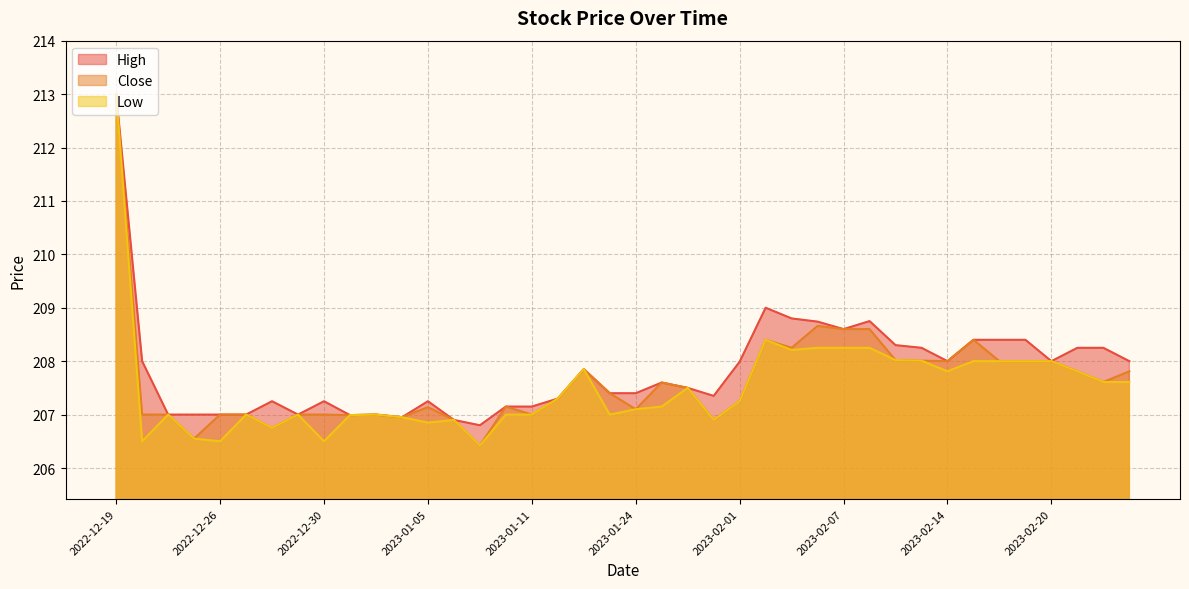

List the labels in order of Low value, smallest first.

2023-01-09, 2022-12-20, 2022-12-26, 2022-12-30, 2022-12-23, 2022-12-28, 2023-01-05, 2023-01-06, 2023-01-31, 2023-01-04, 2023-01-02, 2022-12-21, 2022-12-27, 2022-12-29, 2023-01-03, 2023-01-10, 2023-01-11, 2023-01-23, 2023-01-24, 2023-01-25, 2023-02-01, 2023-01-12, 2023-01-27, 2023-02-22, 2023-02-23, 2023-02-14, 2023-02-21, 2023-01-20, 2023-02-15, 2023-02-16, 2023-02-17, 2023-02-20, 2023-02-10, 2023-02-09, 2023-02-03, 2023-02-06, 2023-02-07, 2023-02-08, 2023-02-02, 2022-12-19